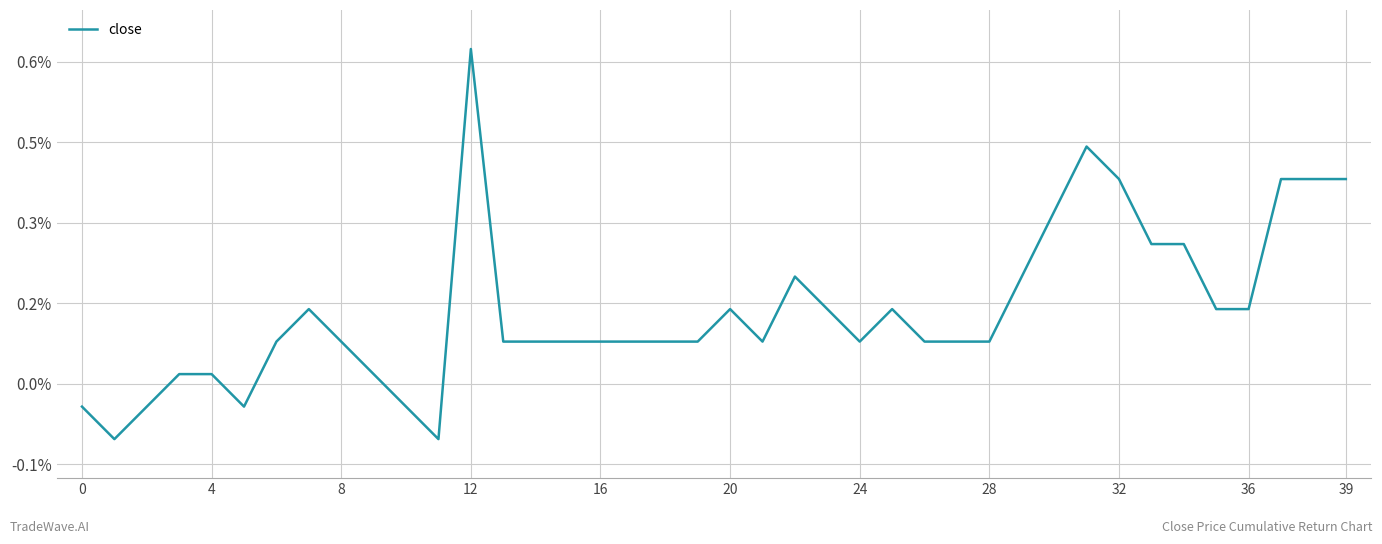

What is the value of the 20th point from the left?

0.1